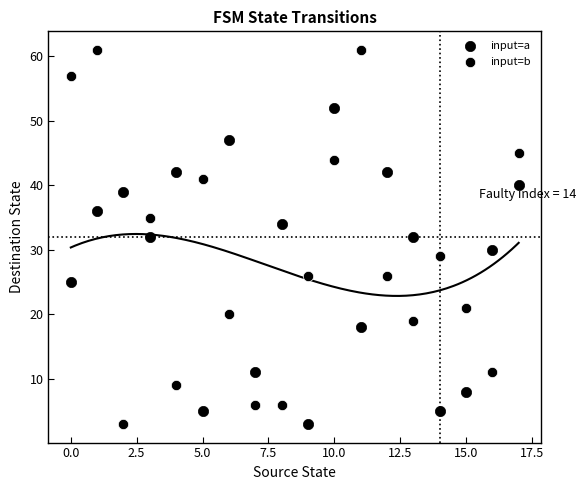

Count the number of points in this scatter plot.

36